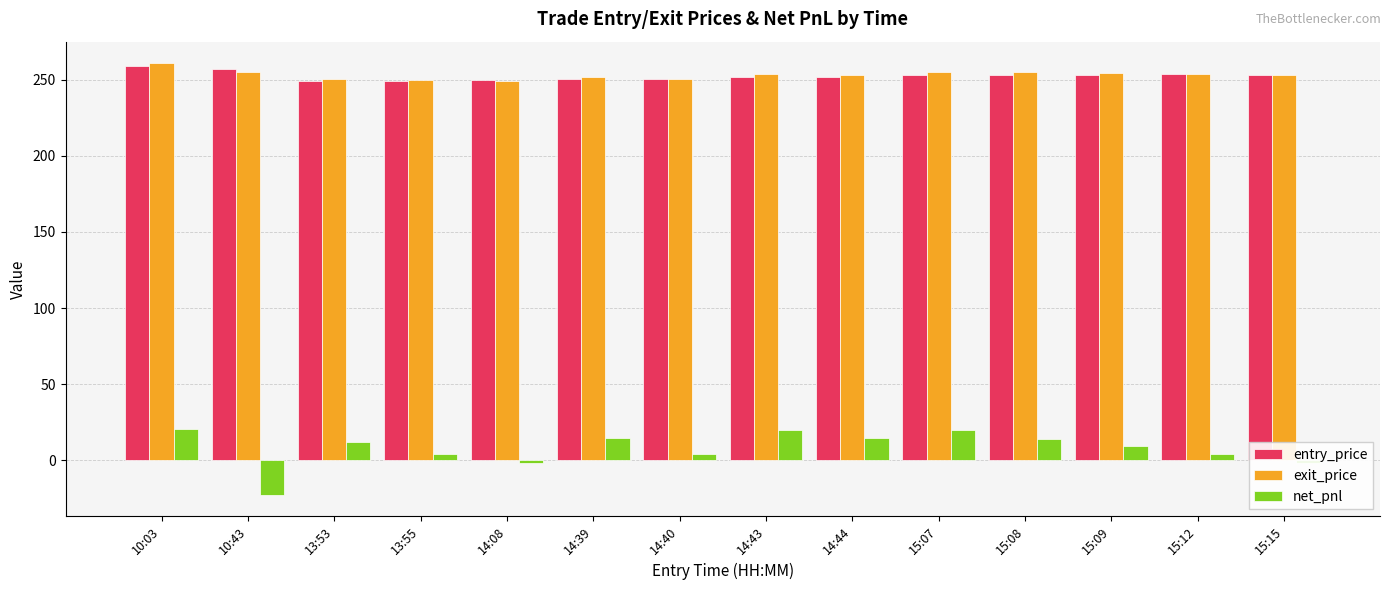

At how many categories does at least one series exceed 183?

14